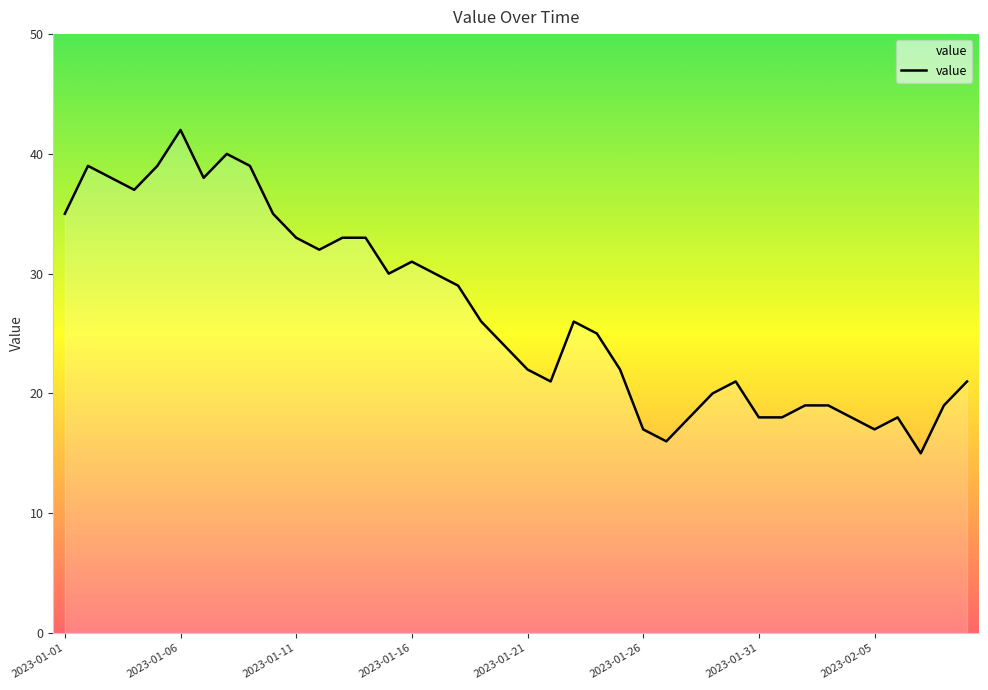

What is the difference between the maximum and minimum values?

27